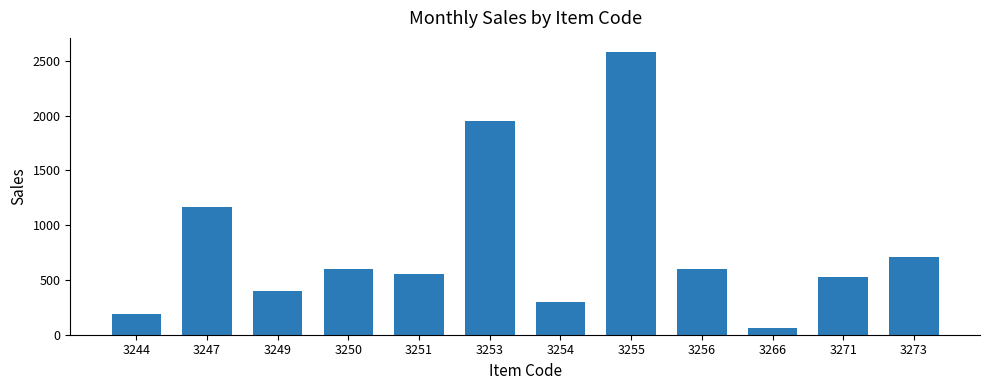

How many series are shown in this chart?

1